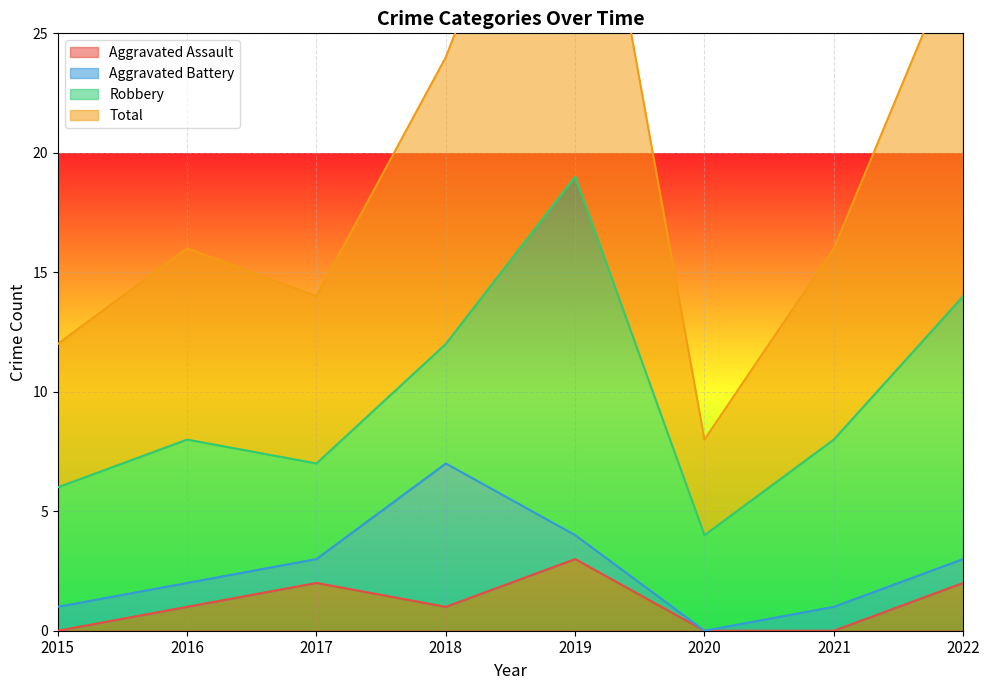

True or false: Aggravated Assault has more than 2 points higher than both neighbors.

False